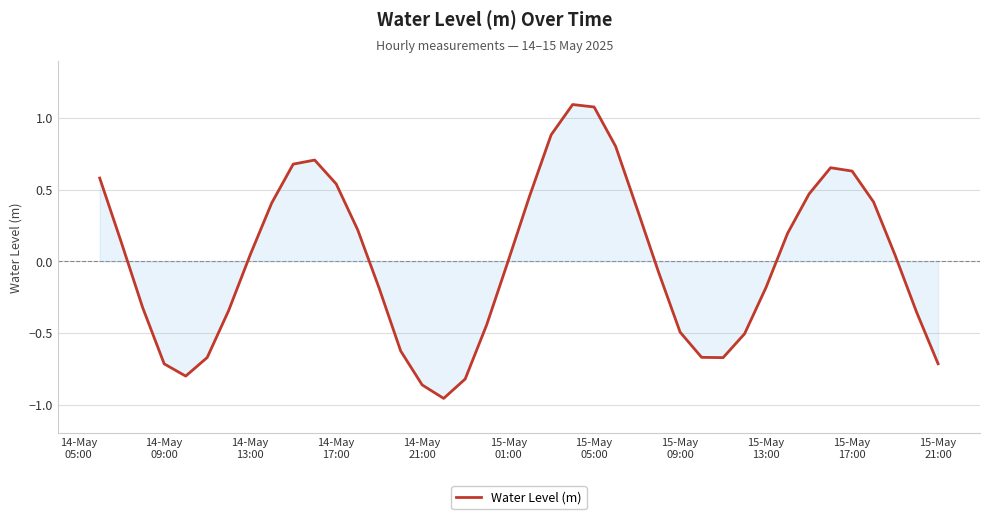

Is this an area chart (filled region under the line)?

No